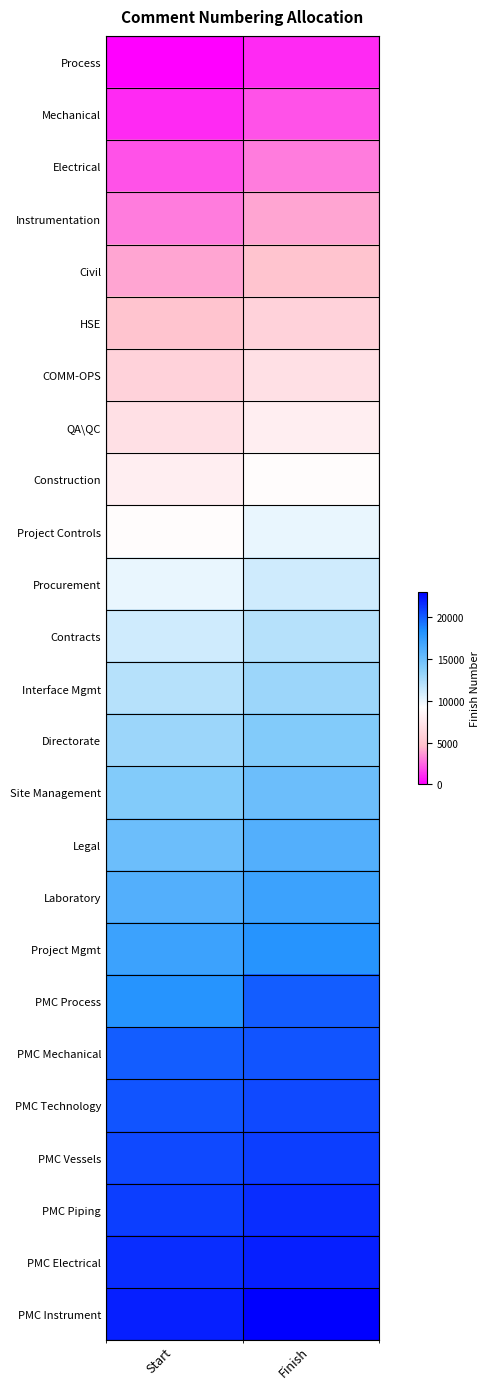

Which has a higher value, Start or Finish?

Finish